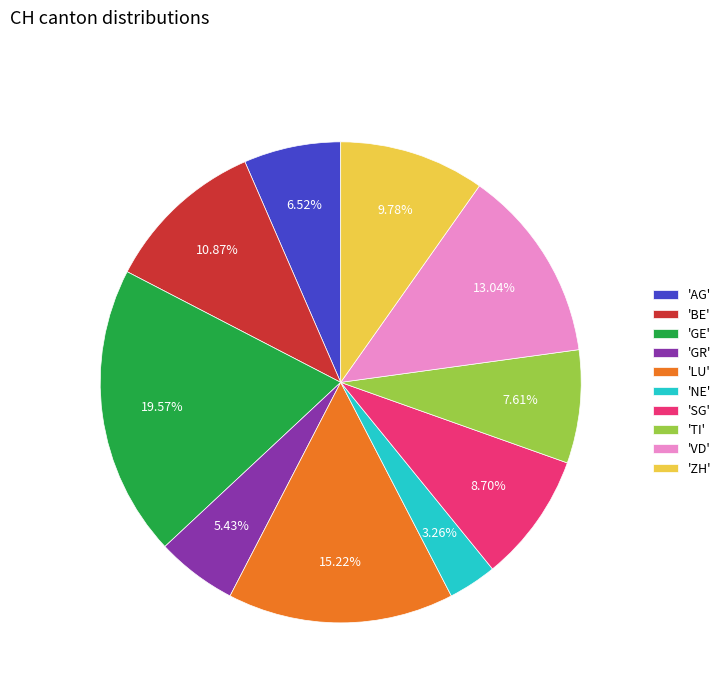

Is 'NE' the majority of the pie?

No